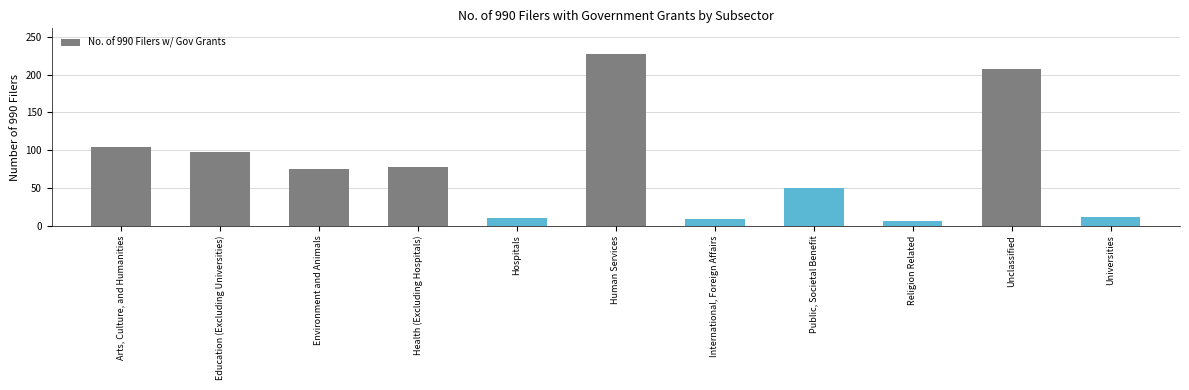

How many distinct data groups are displayed?

1